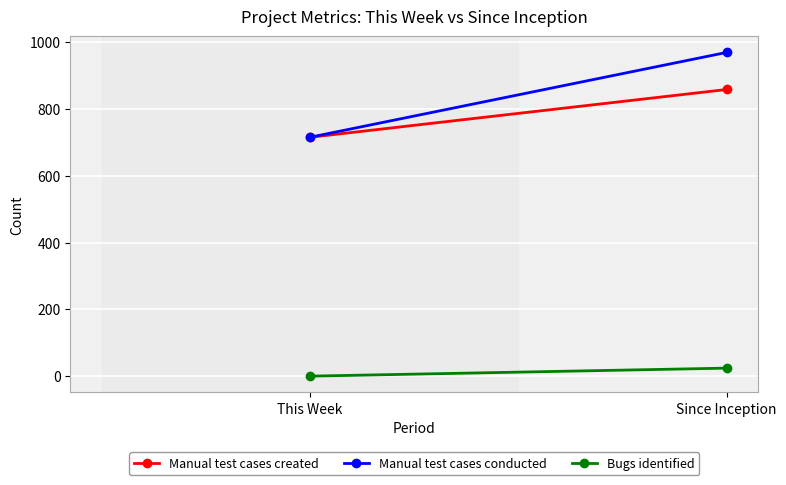

What is the lowest value of the Manual test cases created series?

715